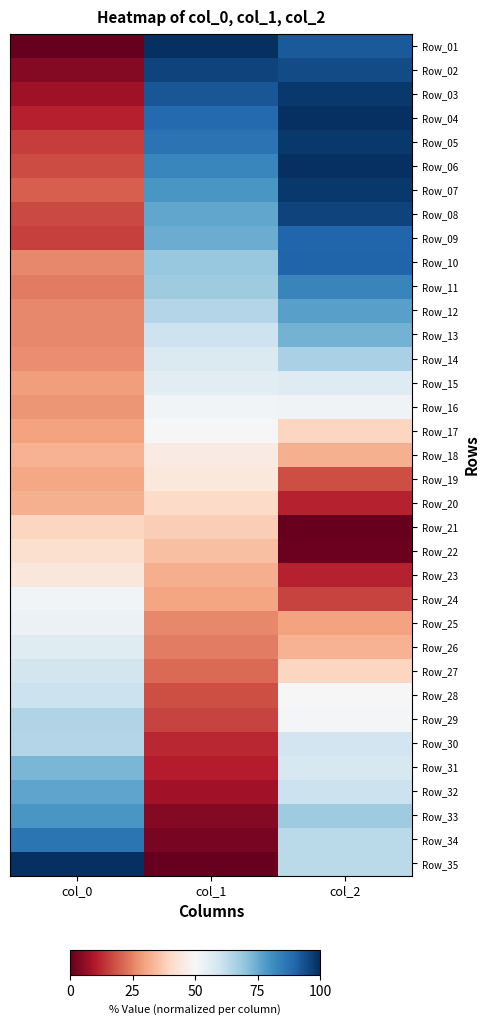

What is the total value across all series at col_0?

1369.3